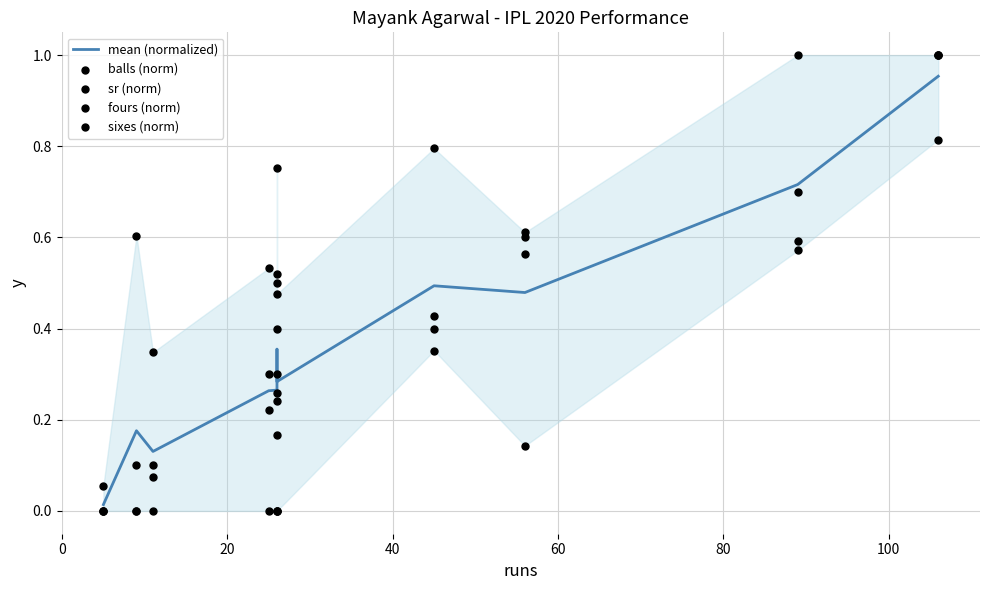

Which series has the largest total across all categories?

sr (norm)